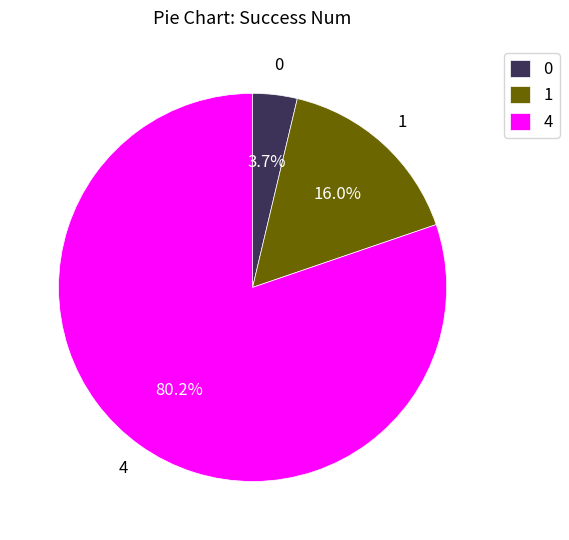

Is it true that 0 is 15% of the pie?

False